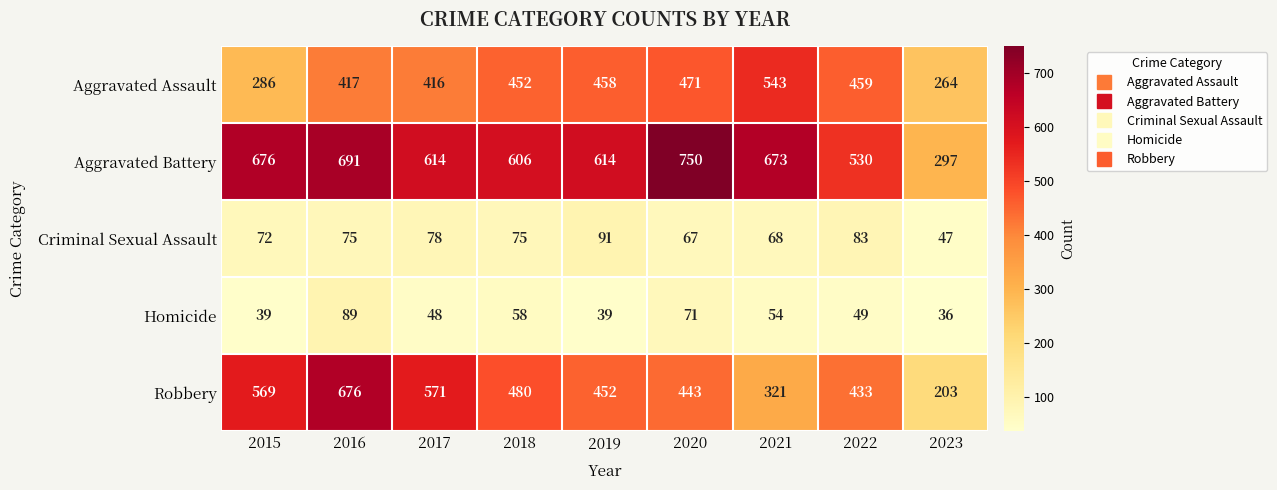

How many data points in Aggravated Assault are less than 452?

4